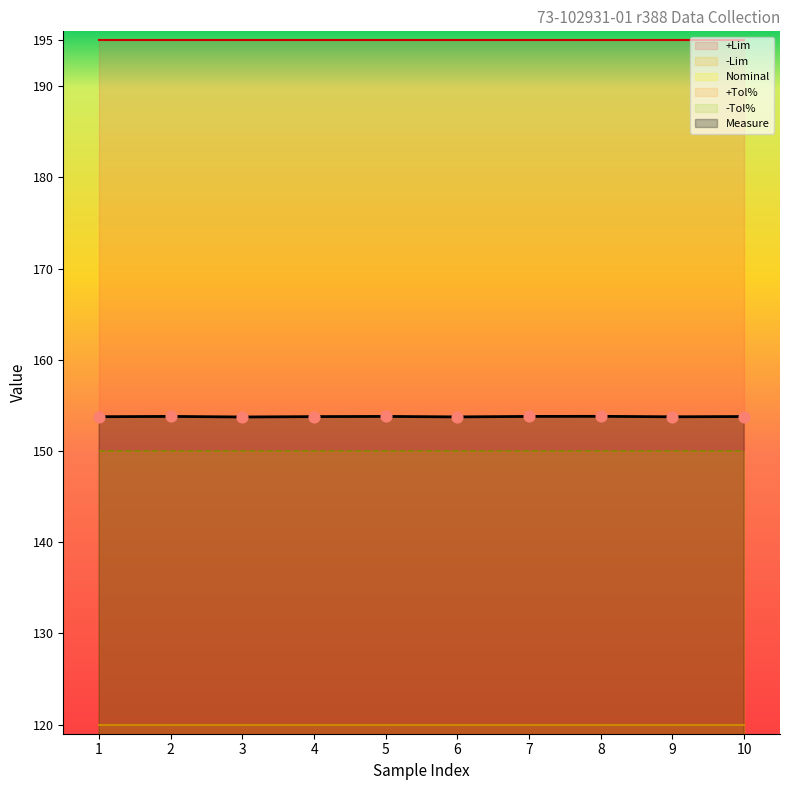

What are all the series names shown in the legend?

Measure, +Lim, -Lim, Nominal, +Tol%, -Tol%